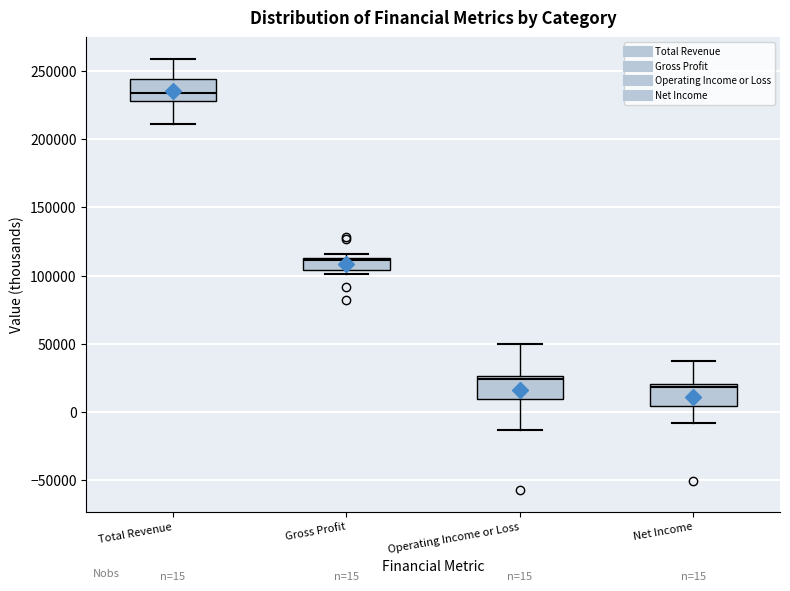

Which box's median line is the highest?

Total Revenue